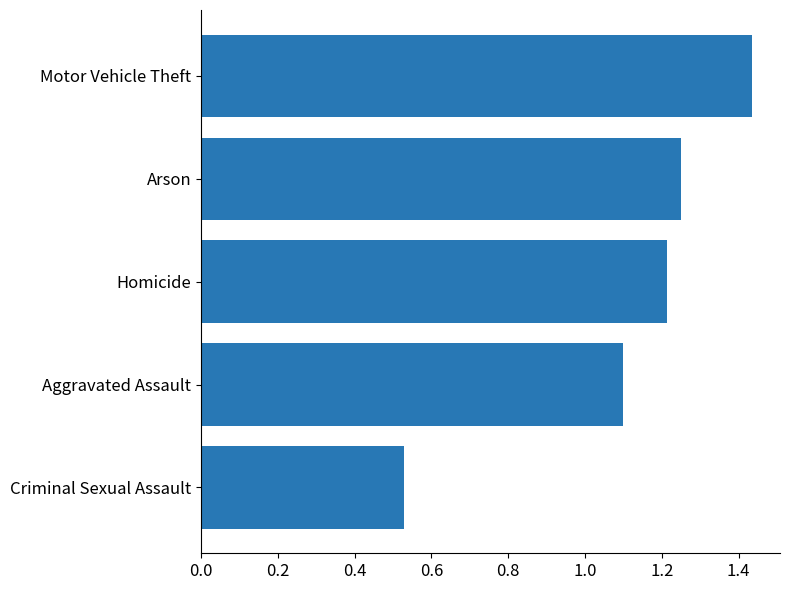

What is the change in value from Criminal Sexual Assault to Homicide?

+0.7